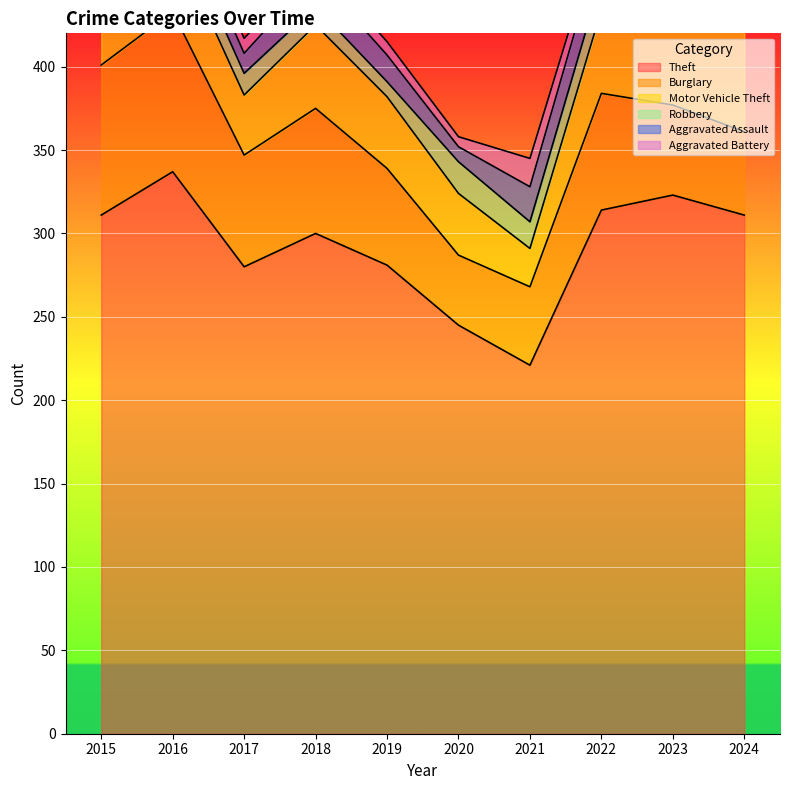

Which series changed the most between 2018 and 2020?

Theft